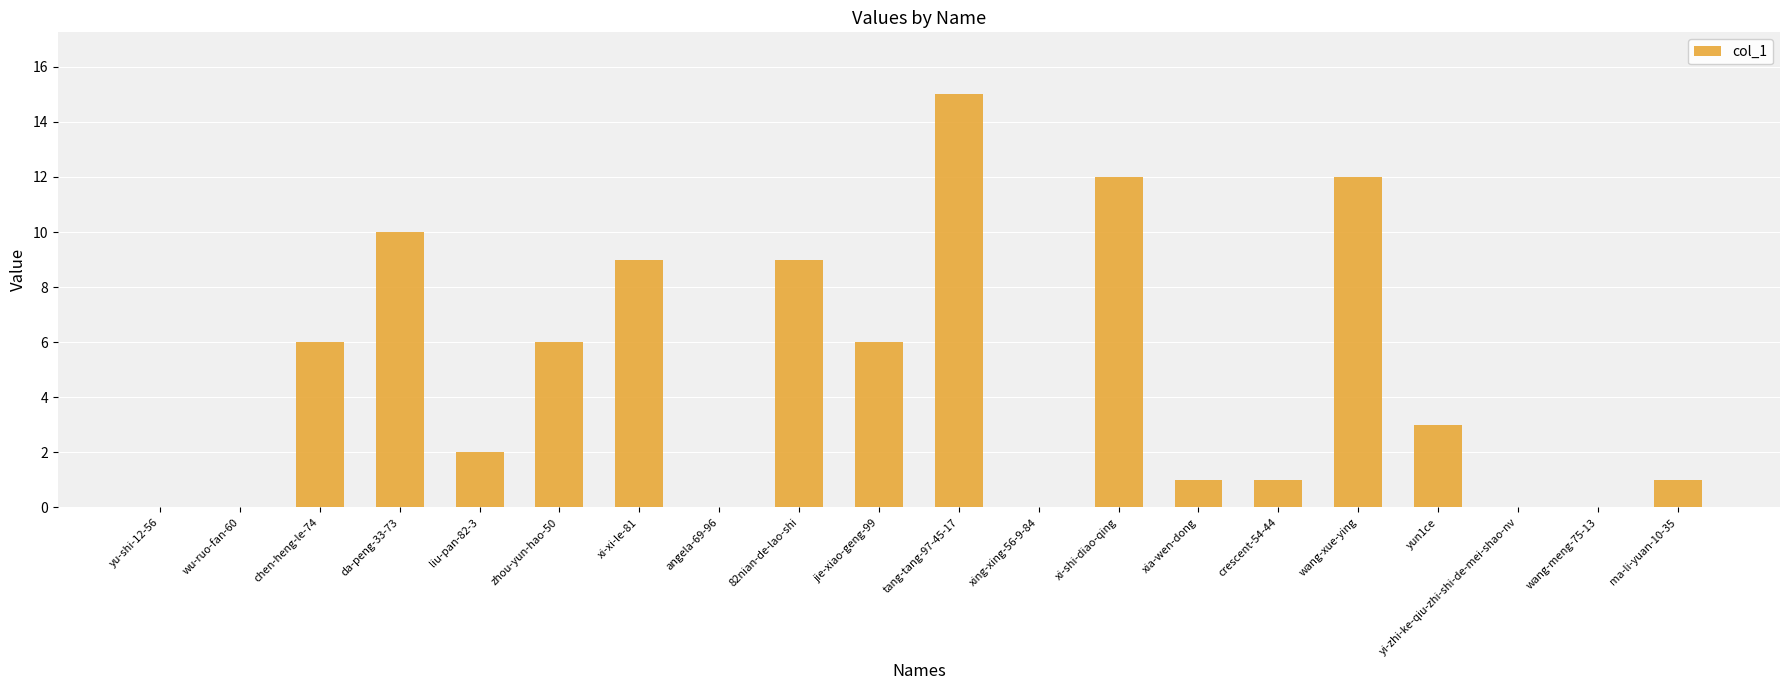

Between xi-xi-le-81 and liu-pan-82-3, which is larger?

xi-xi-le-81